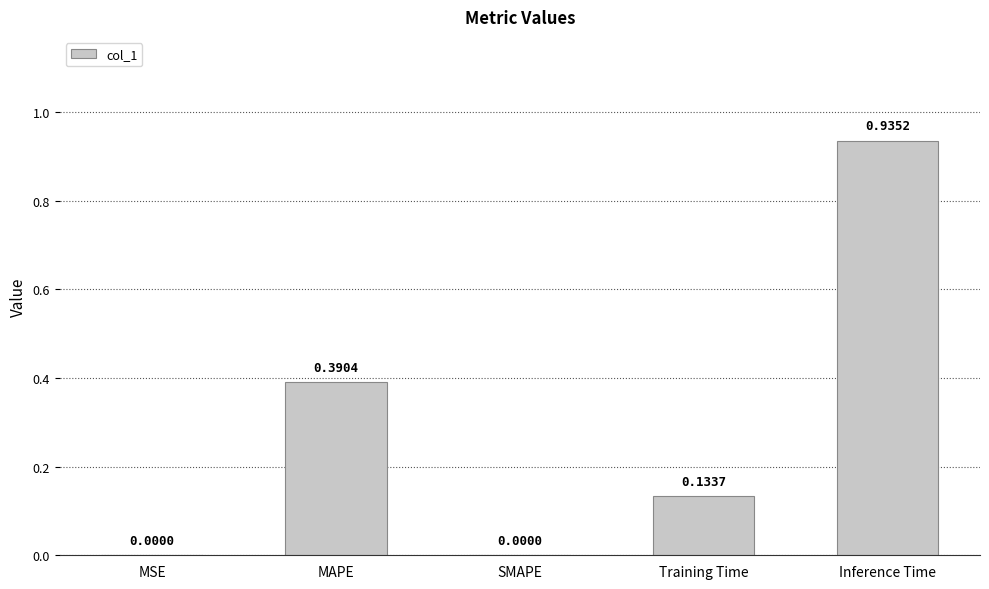

Which category has the highest value across all series?

Inference Time